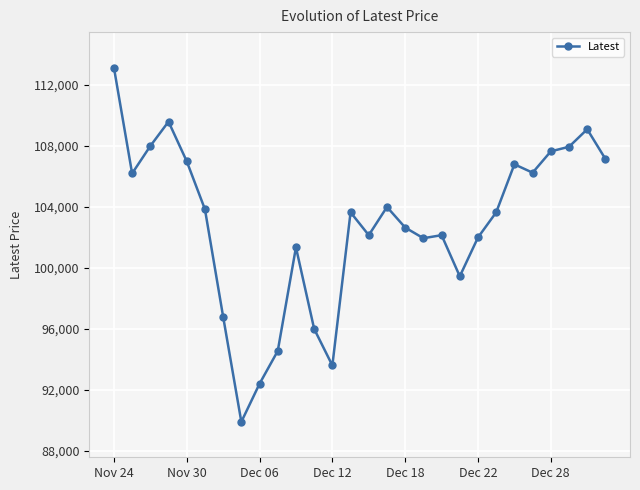

True or false: the data has more than 0 interior local peaks.

True